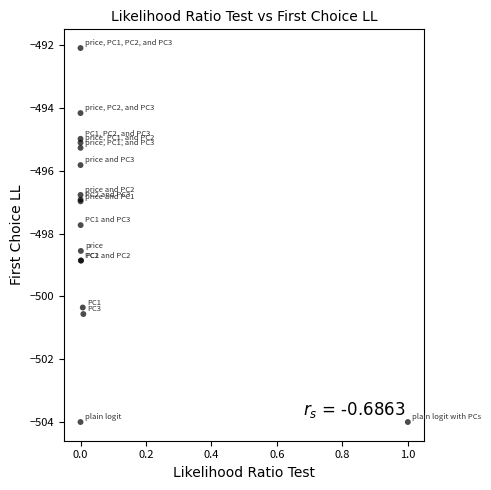

What Y value in the scatter plot is closest to -498?

-497.7